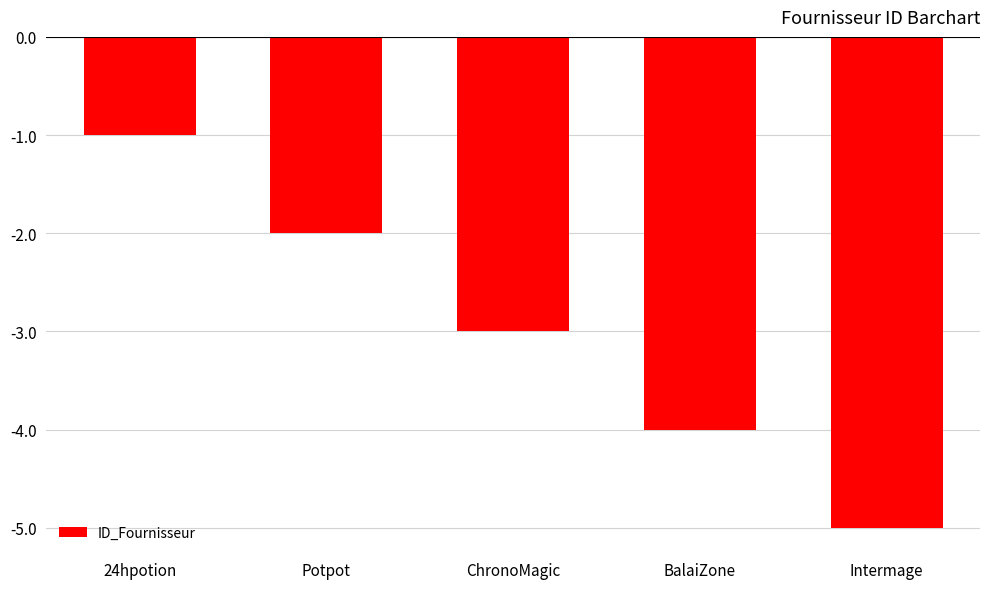

The chart shows a value of -3 at ChronoMagic. True or false?

True